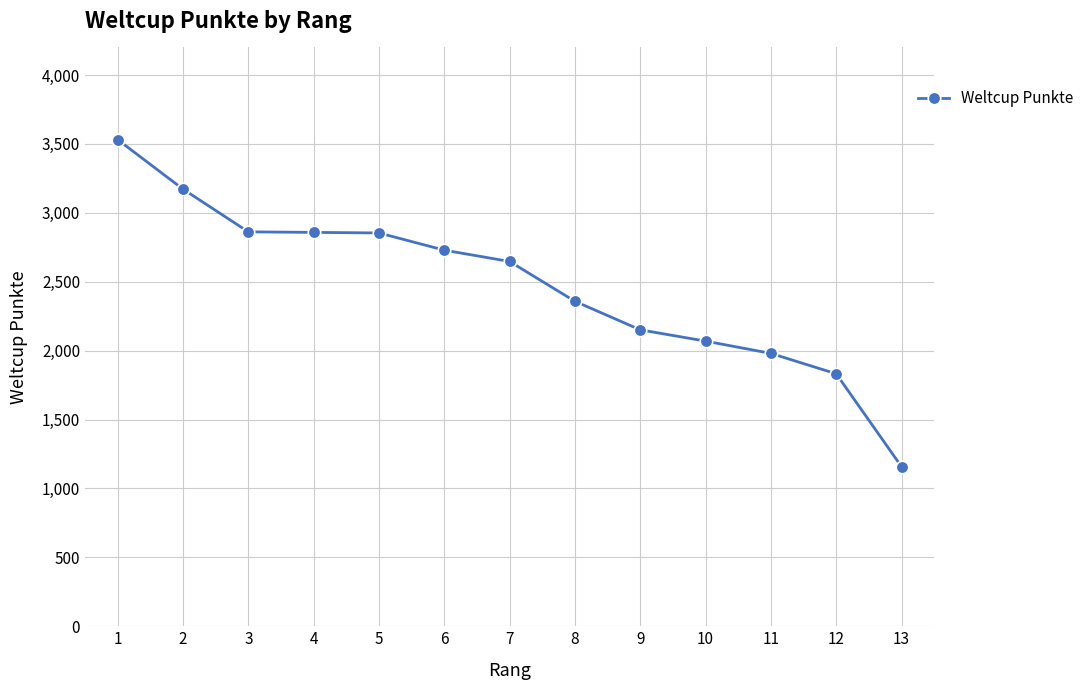

How many categories are shown in the chart?

13